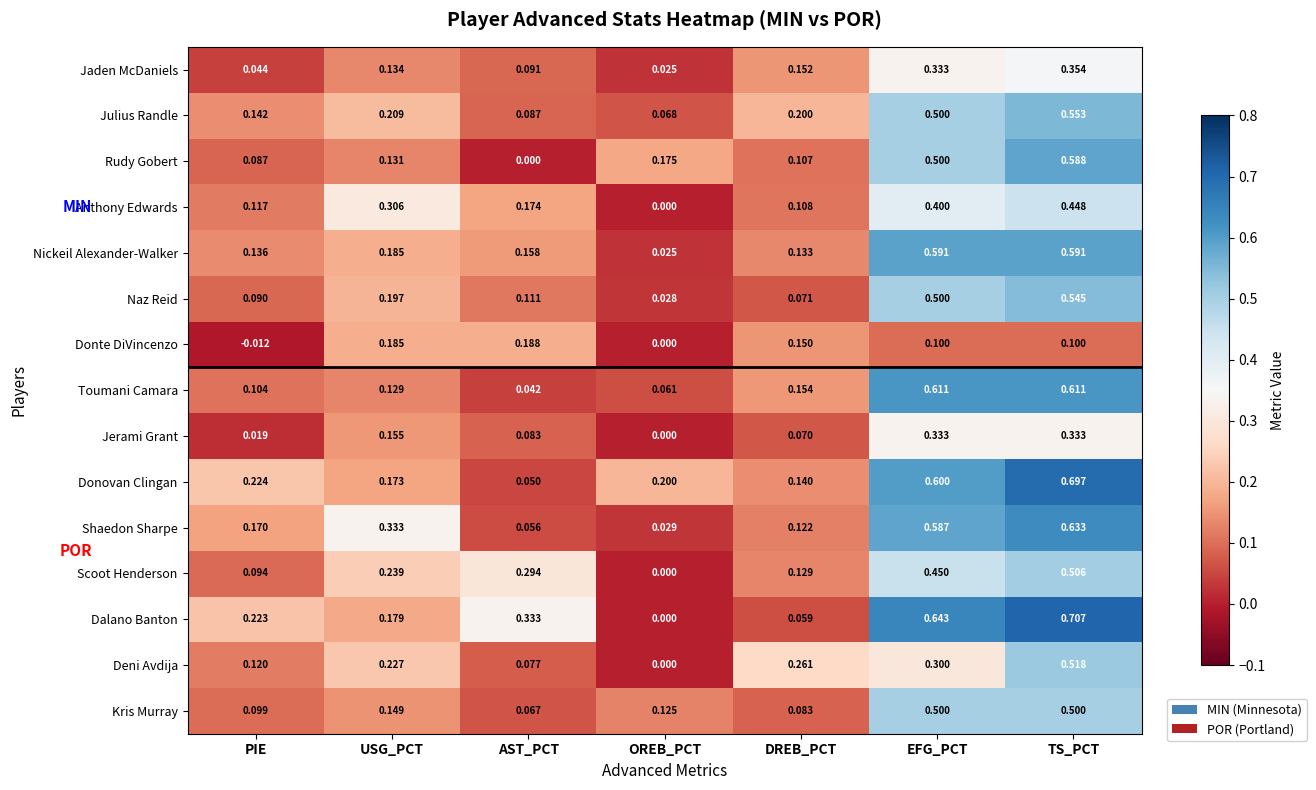

Which label corresponds to the largest value in the chart?

TS_PCT